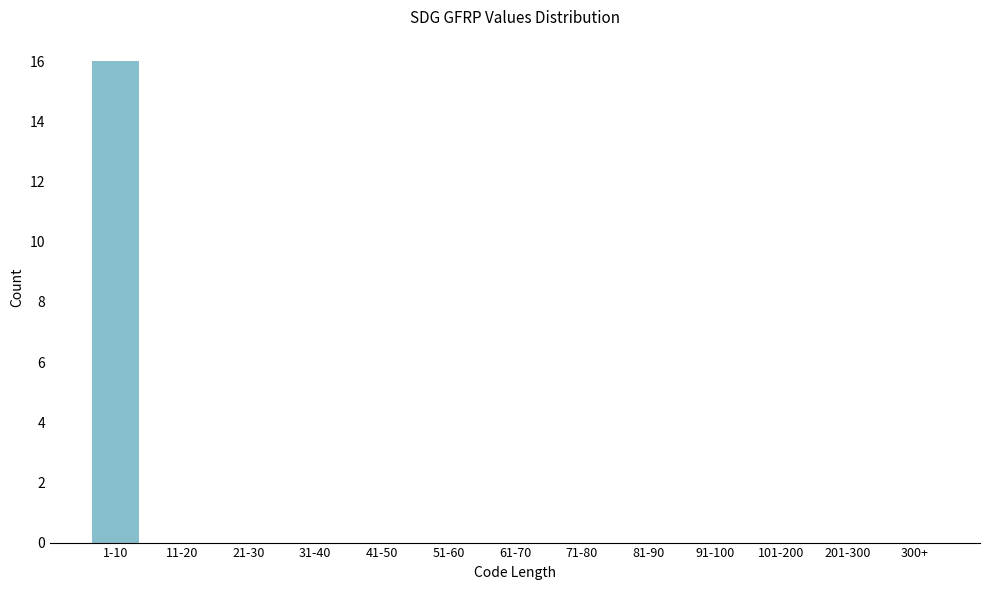

Reading right to left, list all the values displayed in this chart.

300+=0	201-300=0	101-200=0	91-100=0	81-90=0	71-80=0	61-70=0	51-60=0	41-50=0	31-40=0	21-30=0	11-20=0	1-10=16